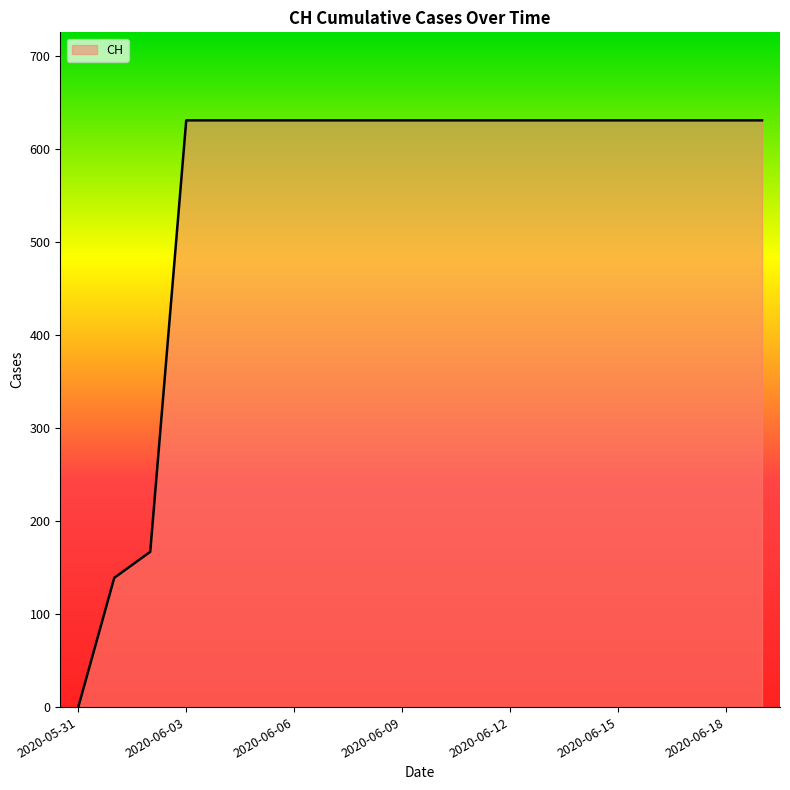

What is the difference between the maximum and minimum values?

631